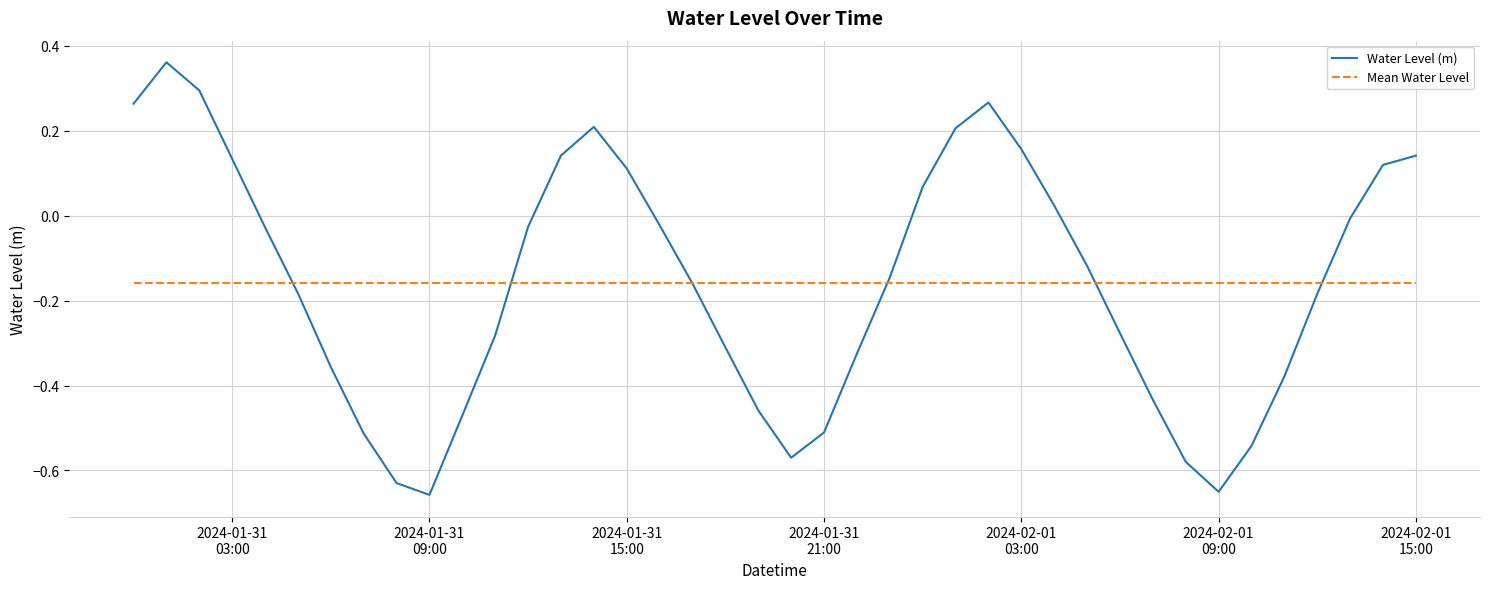

Which series has the largest range (max minus min)?

Water Level (m)